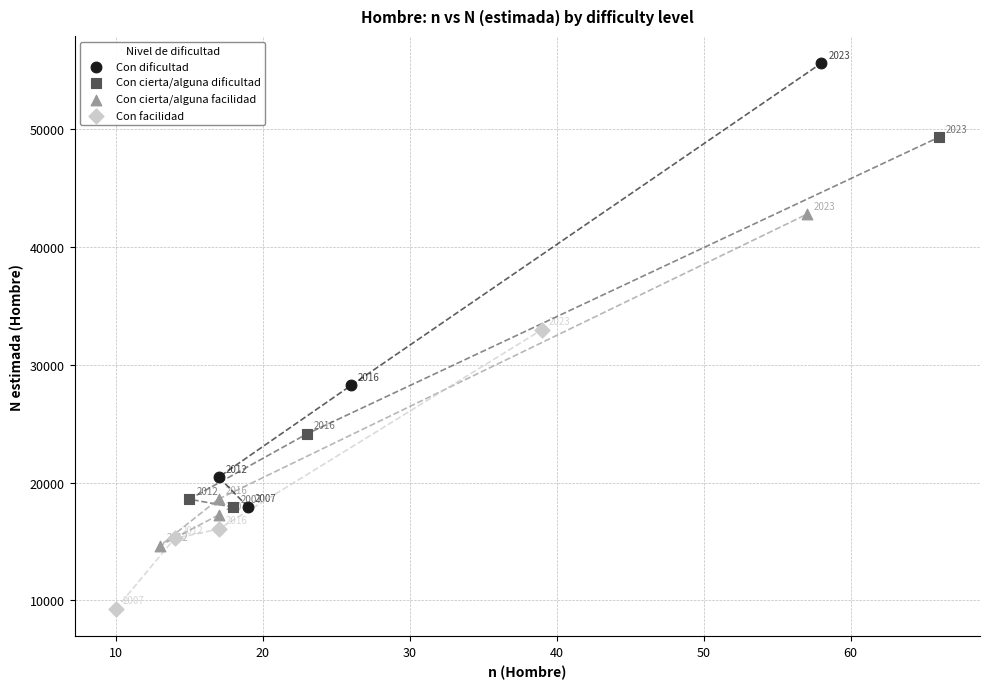

Which series reaches the minimum Y coordinate?

Con facilidad